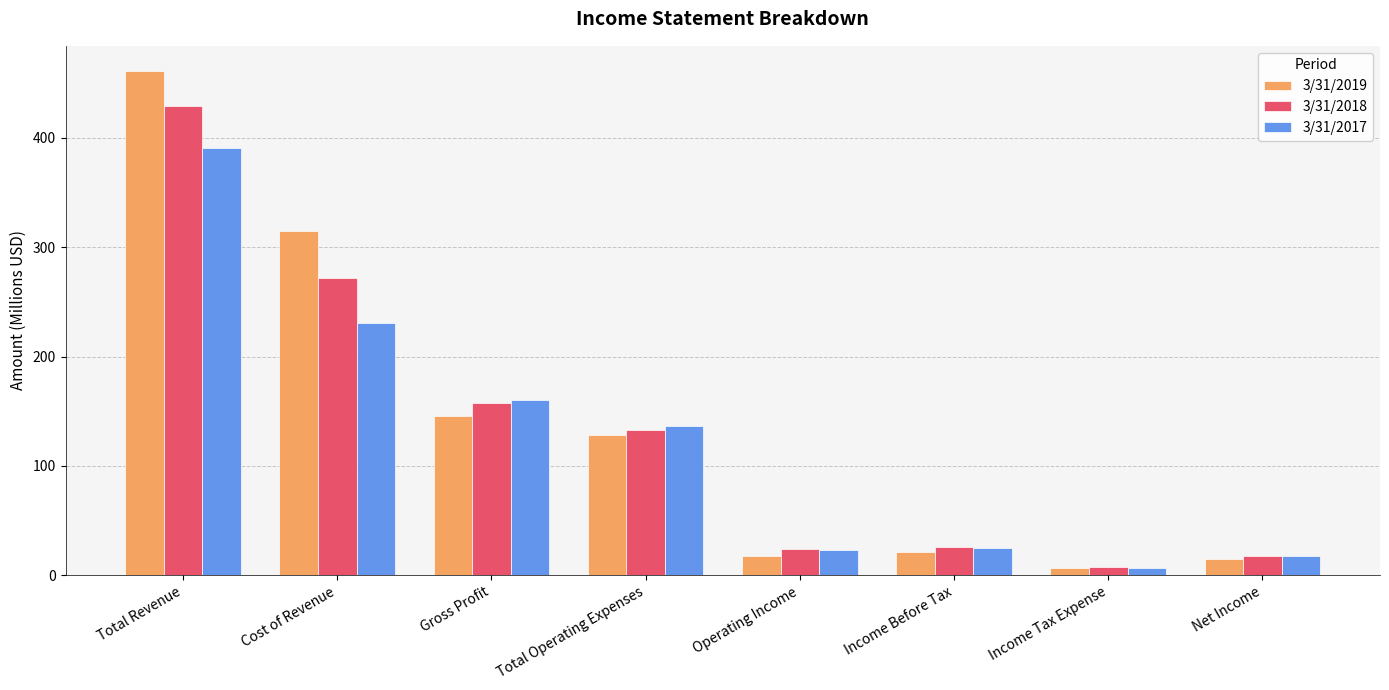

Which label corresponds to the largest value in the chart?

Total Revenue